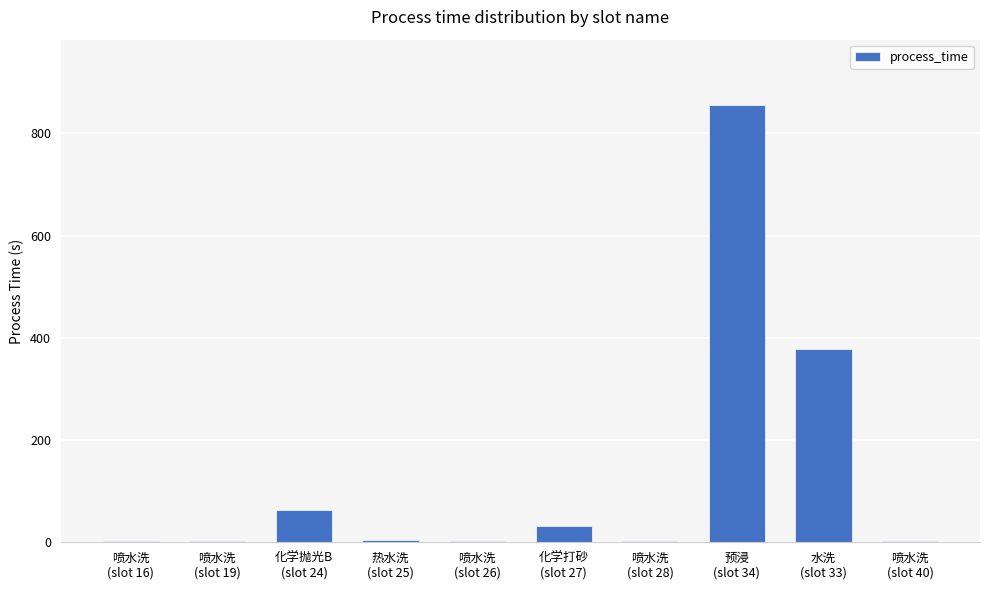

What is the sum of all values?

1345